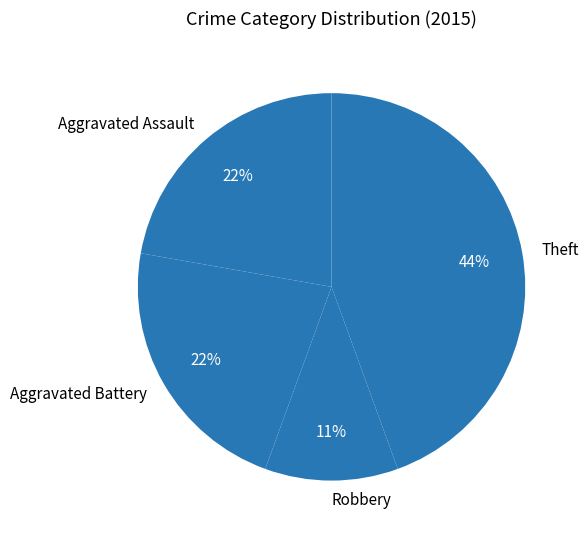

Count the number of slices in the pie.

4